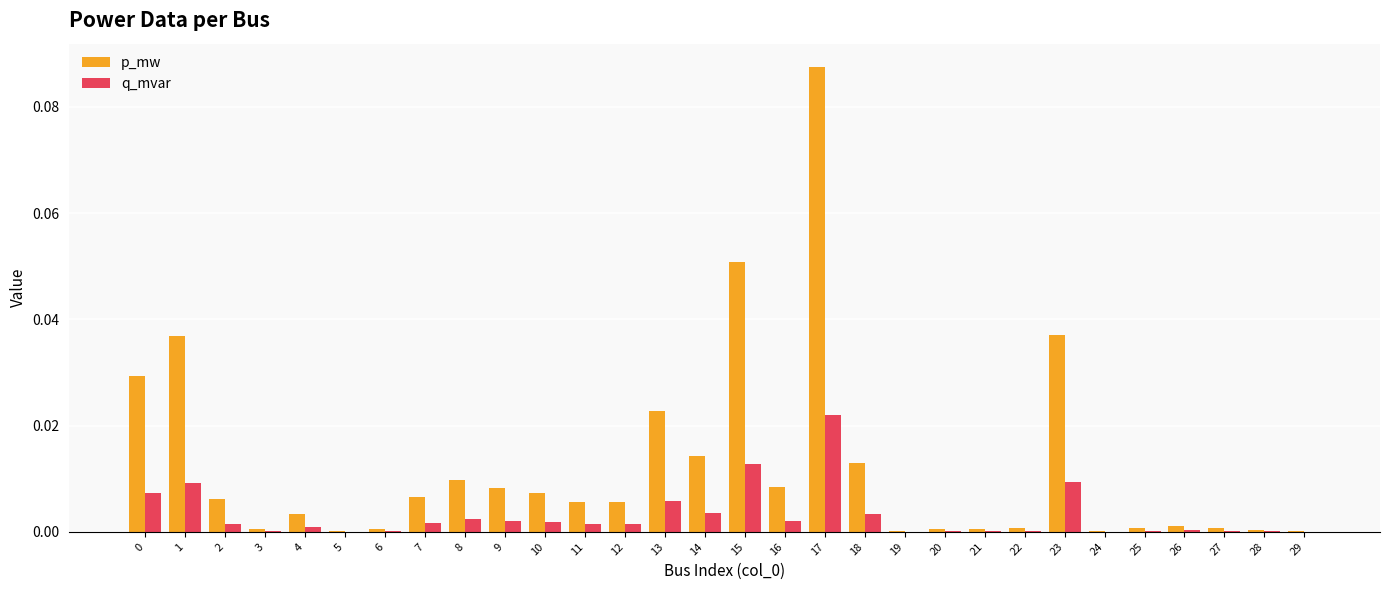

Are the bars grouped side by side (vs. stacked)?

Yes